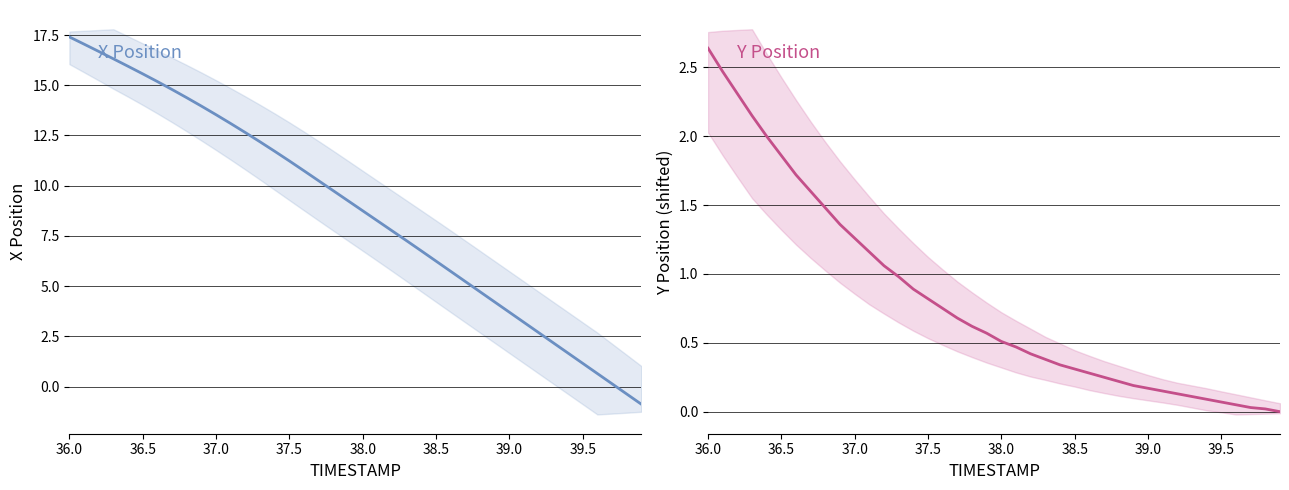

How many values in the X series exceed 9?

20